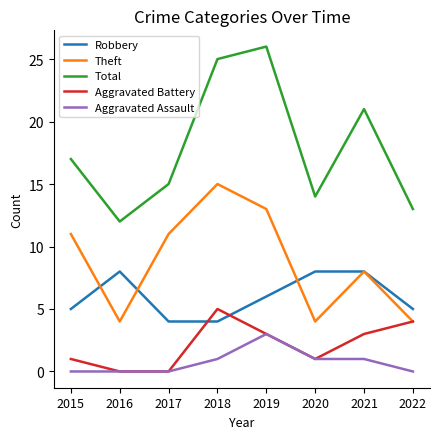

True or false: Total has a value of 9 at 2021.

False